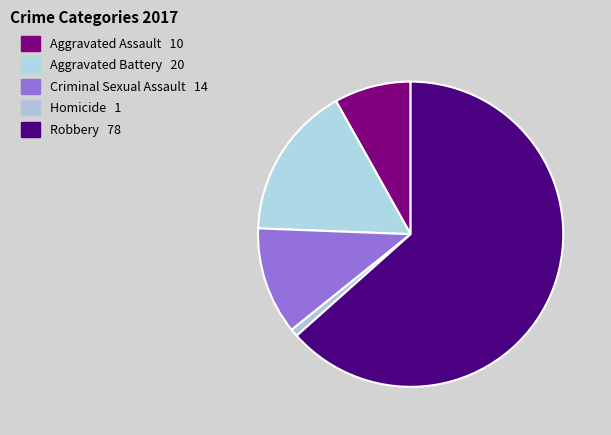

What is the largest slice in the pie chart?

Robbery